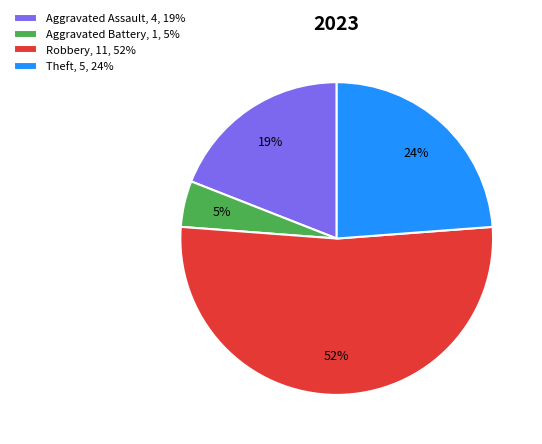

Combined, do Aggravated Assault, 4, 19% and Robbery, 11, 52% account for over 50%?

Yes